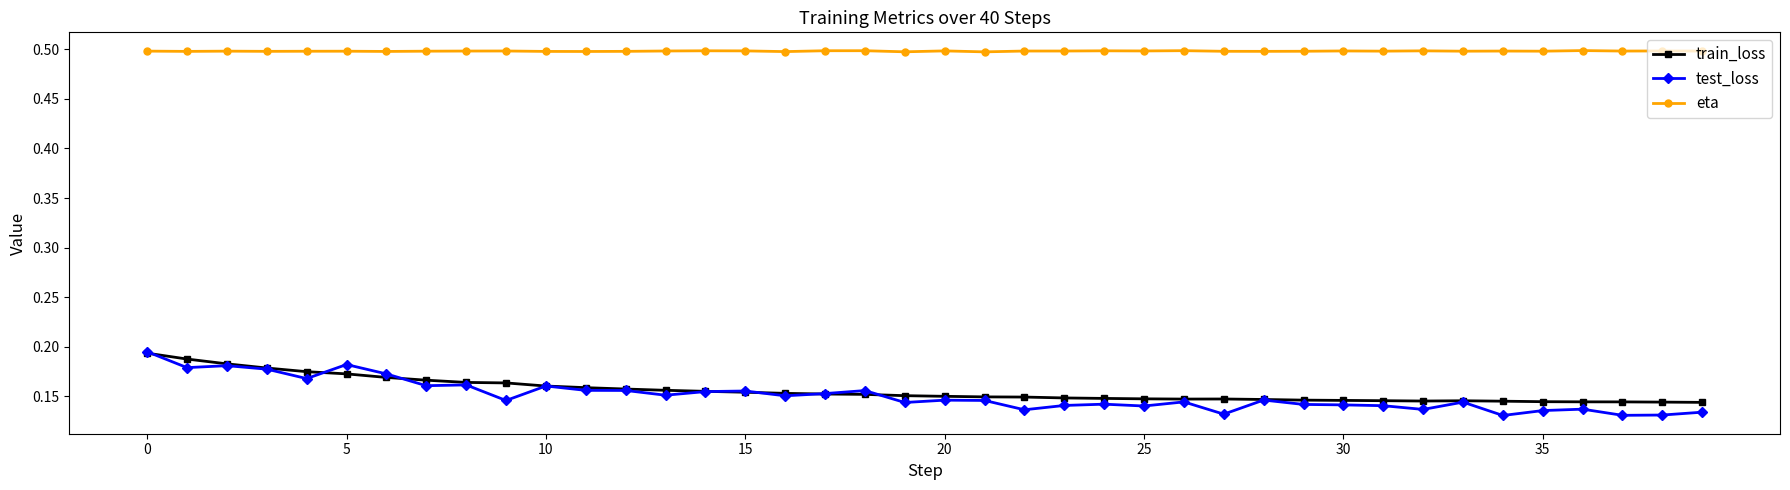

What is the highest value of the eta series?

0.5